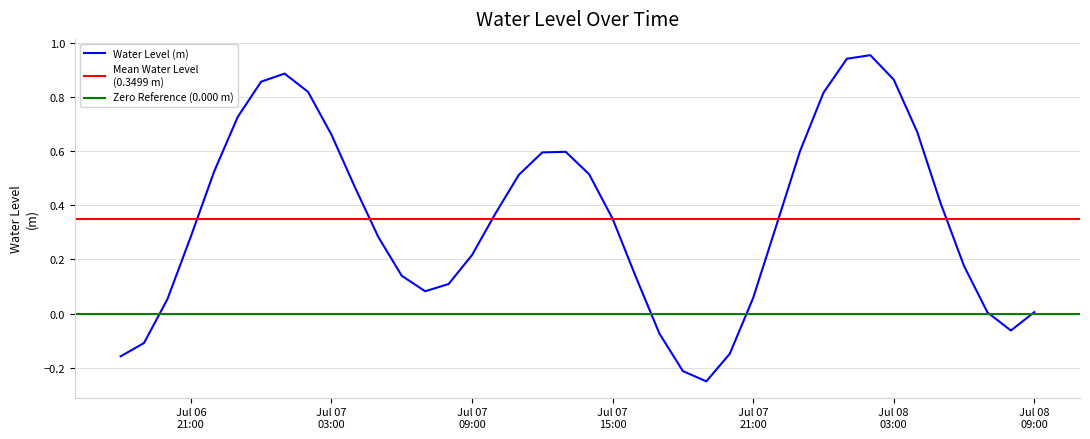

True or false: the data shows 0.2 at Jul 07 03:00.

False